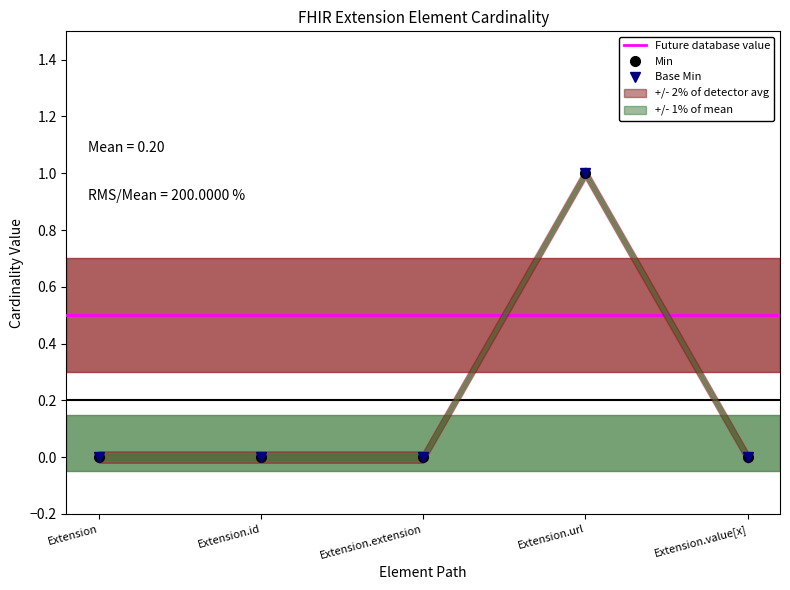

Rank the series by their maximum value, from highest to lowest.

Min, Base Min